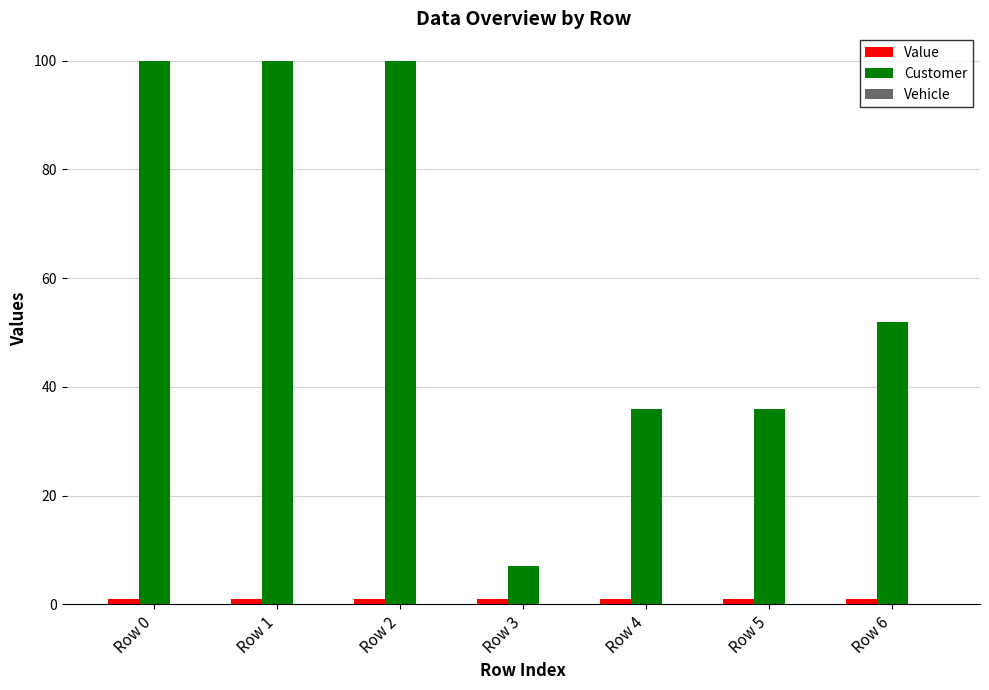

Which series has the largest total across all categories?

Customer